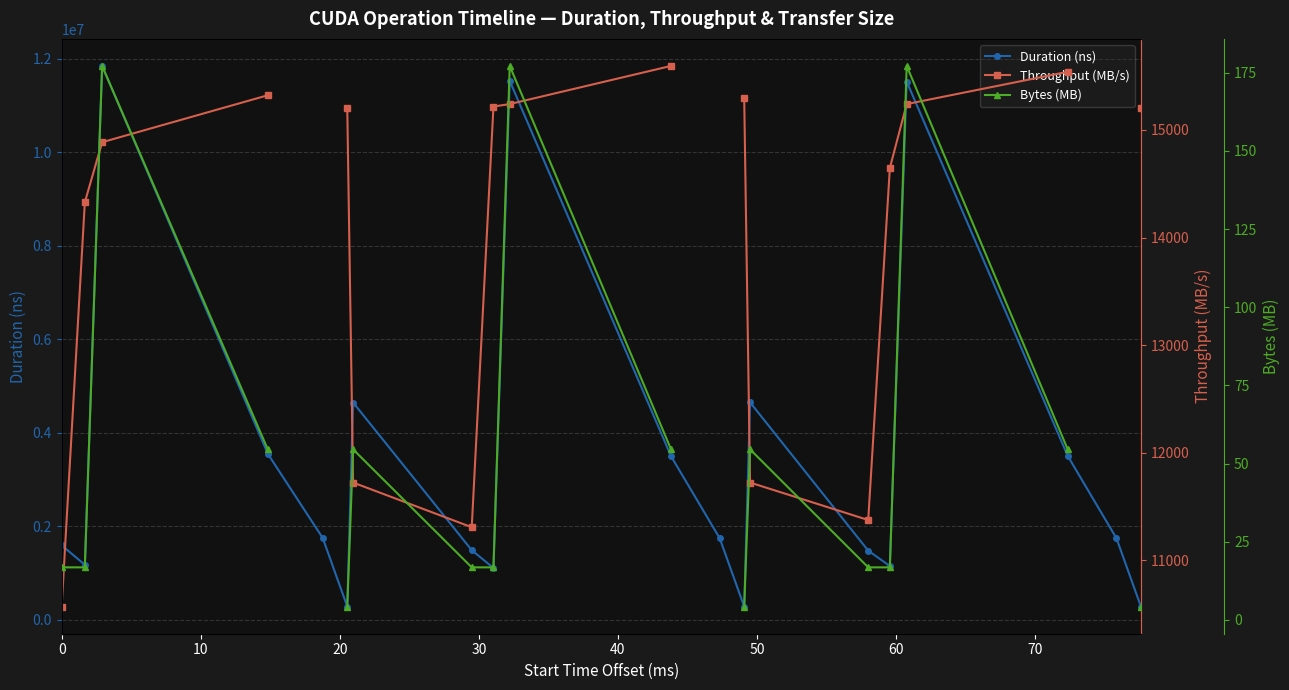

Count the number of data series in this chart.

3